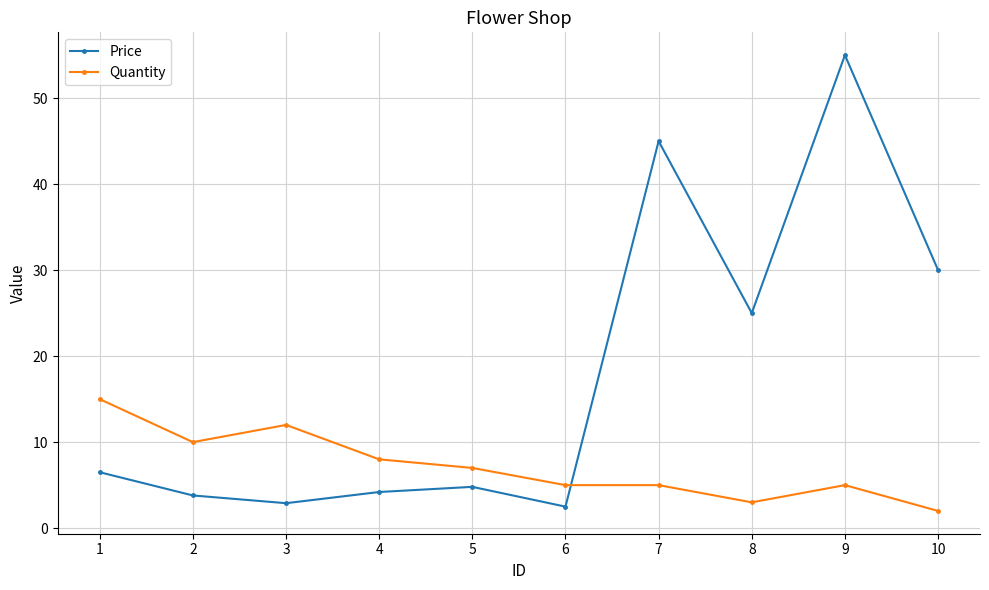

Read the Price value at 1.

6.5